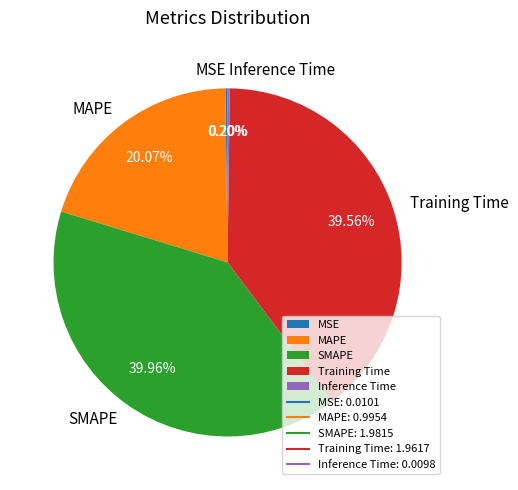

Is there any slice that represents more than half of the pie?

No